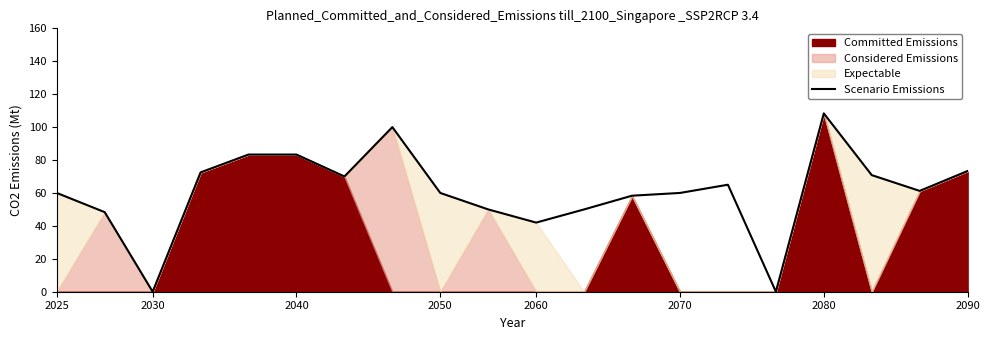

How many values are below 61?

10